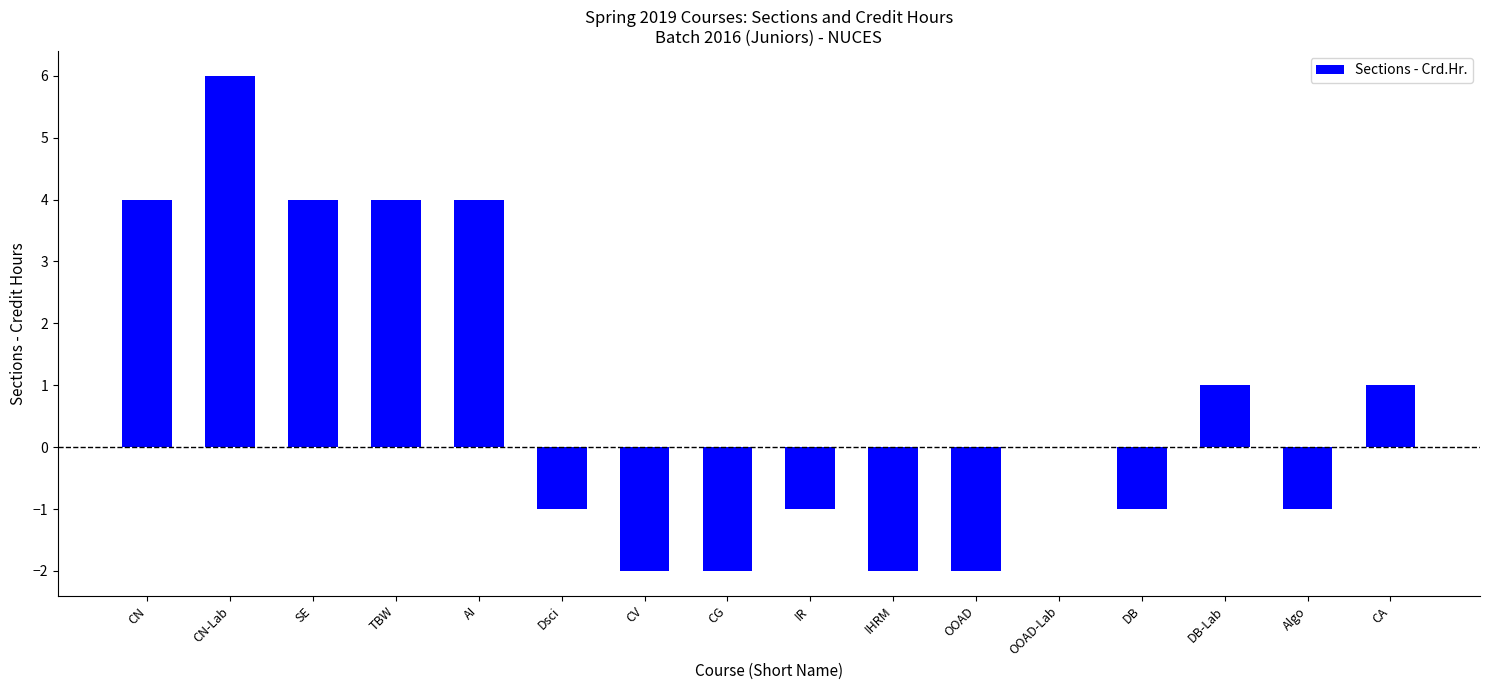

Is it true that the value at CA is 1?

True